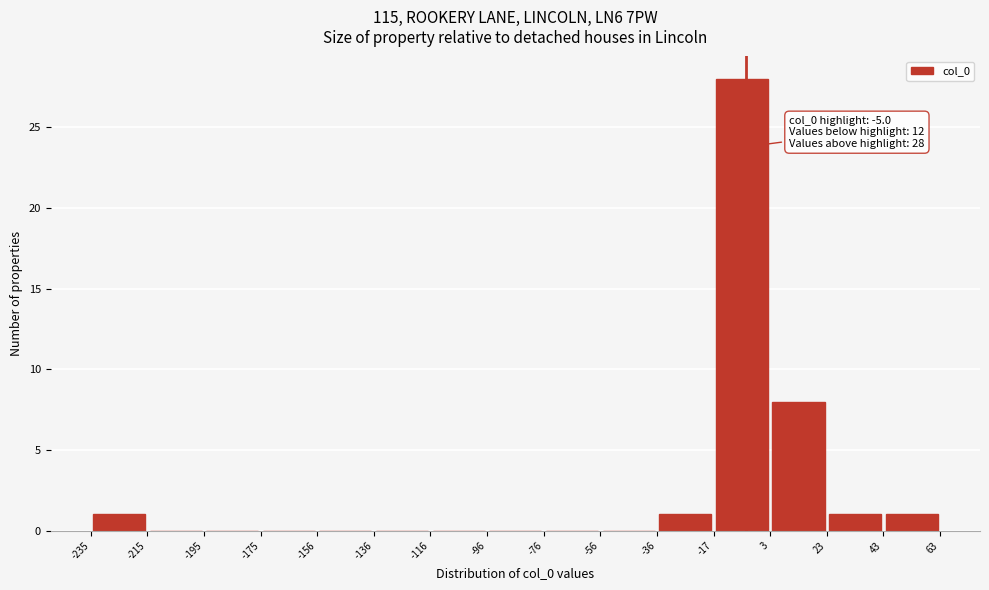

Which range on the x-axis has the tallest bar?

-17 to 3